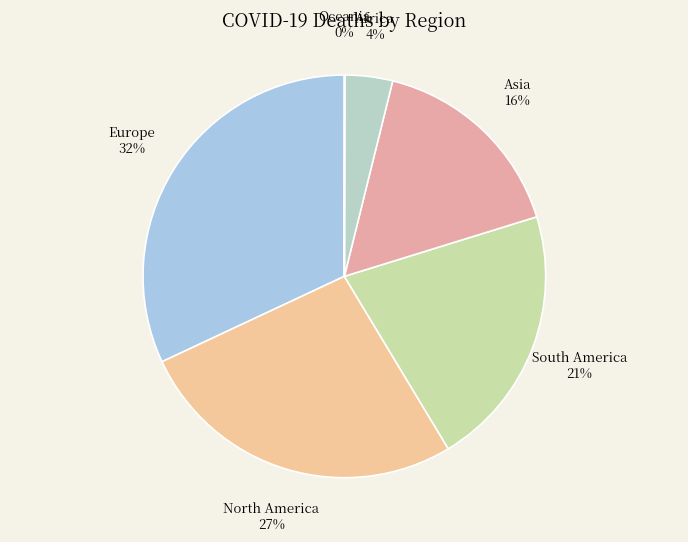

To the nearest percent, what percentage of the pie is South America 21%?

21%